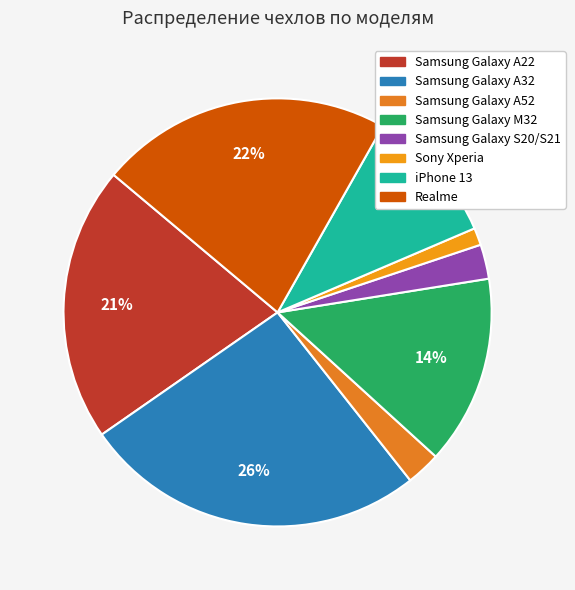

Which category has the biggest portion of the pie?

Samsung Galaxy A32